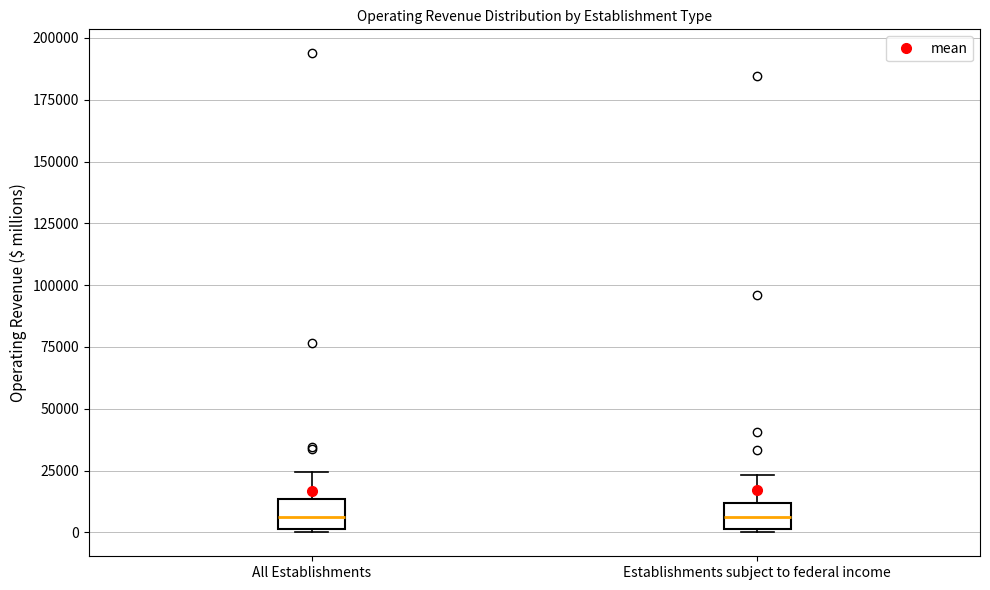

Reading left to right, read every box against the y-axis: the position of its median line, the range the box covers, and the ends of its whiskers. The values are not printed on the chart, so give them approximately, as read against the axis.

All Establishments: median 5000, box 0 to 15000, whiskers 0 (just below the box's lower edge) to 25000
Establishments subject to federal income: median 5000, box 0 to 10000, whiskers 0 to 25000